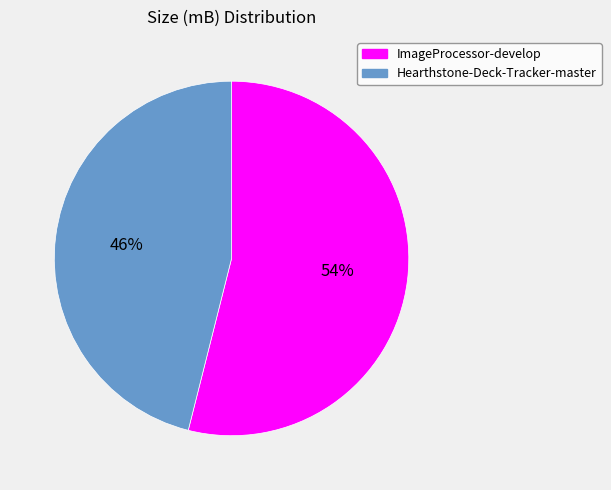

Is the sum of Hearthstone-Deck-Tracker-master and ImageProcessor-develop greater than half?

Yes